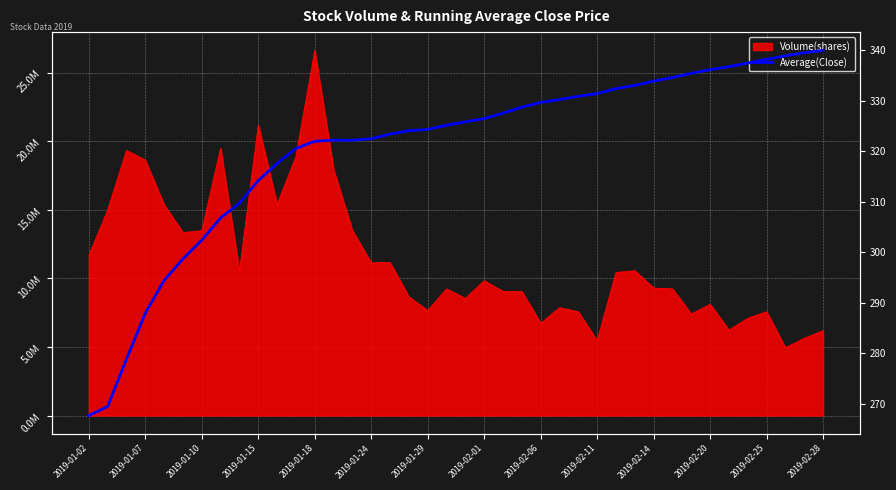

How many lines are shown in the chart?

1